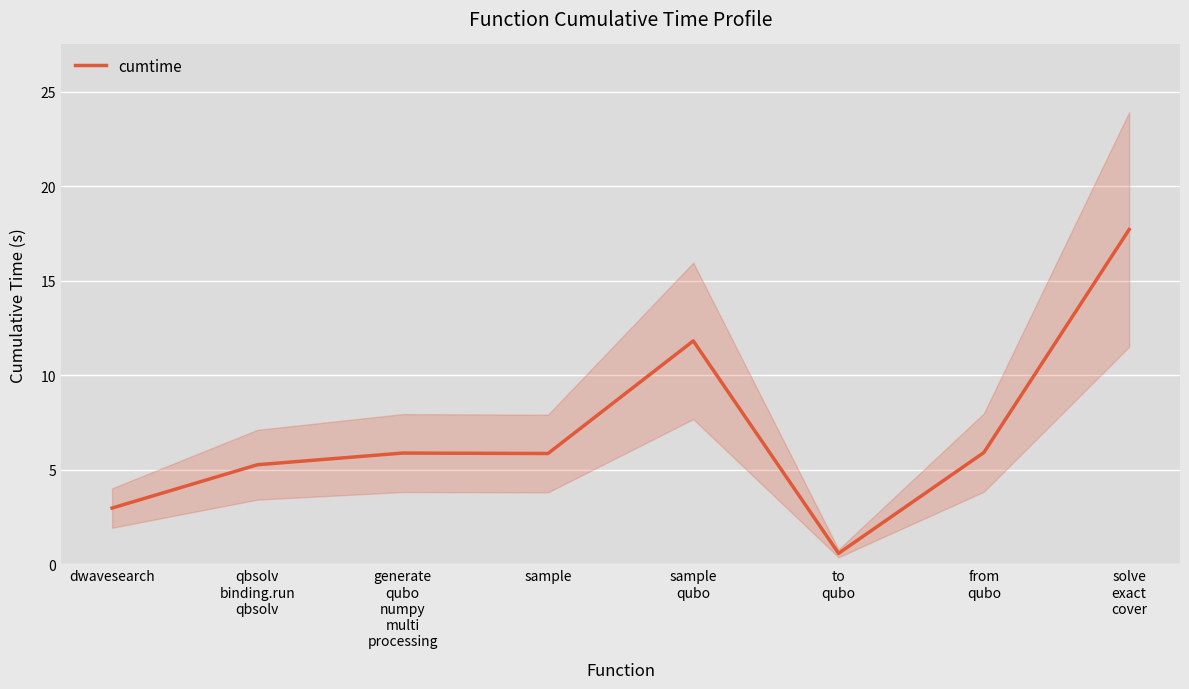

Where is the data nearest to the value 9?

sample
qubo